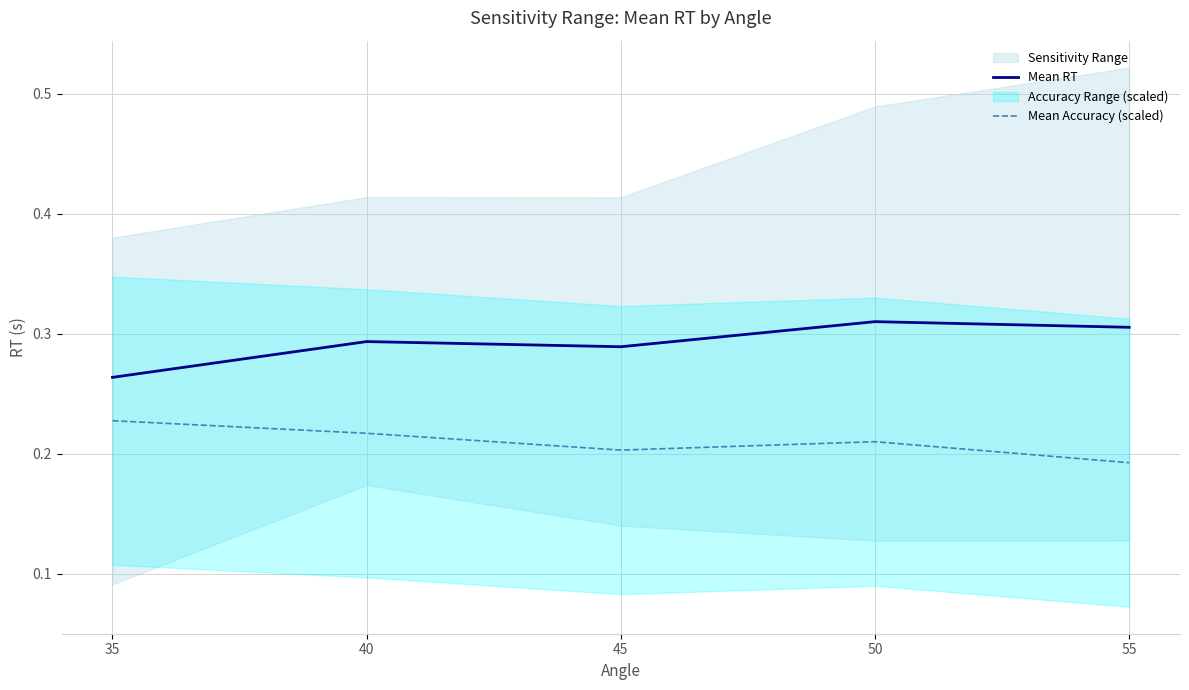

Does the chart have visible grid lines?

Yes